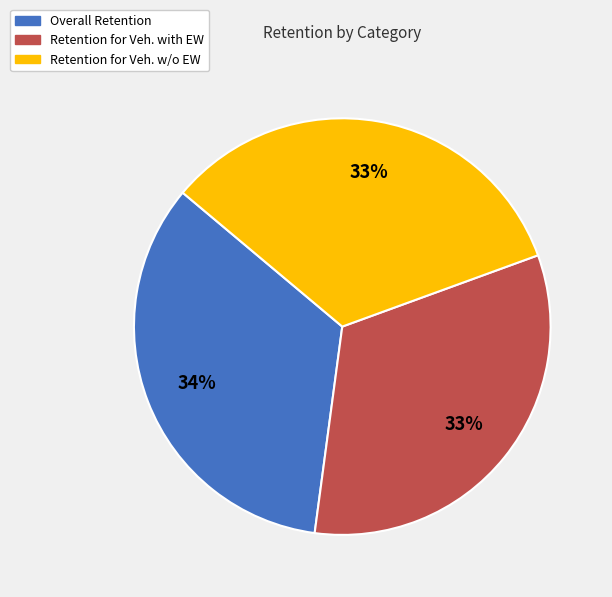

Is there a majority slice in this chart?

No